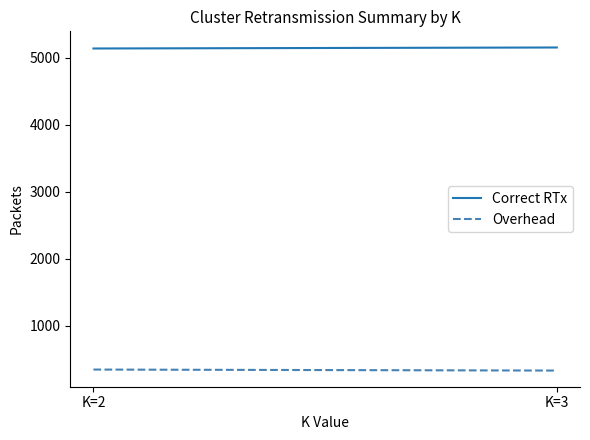

Rank the series at K=2 from highest to lowest value.

Correct RTx, Overhead